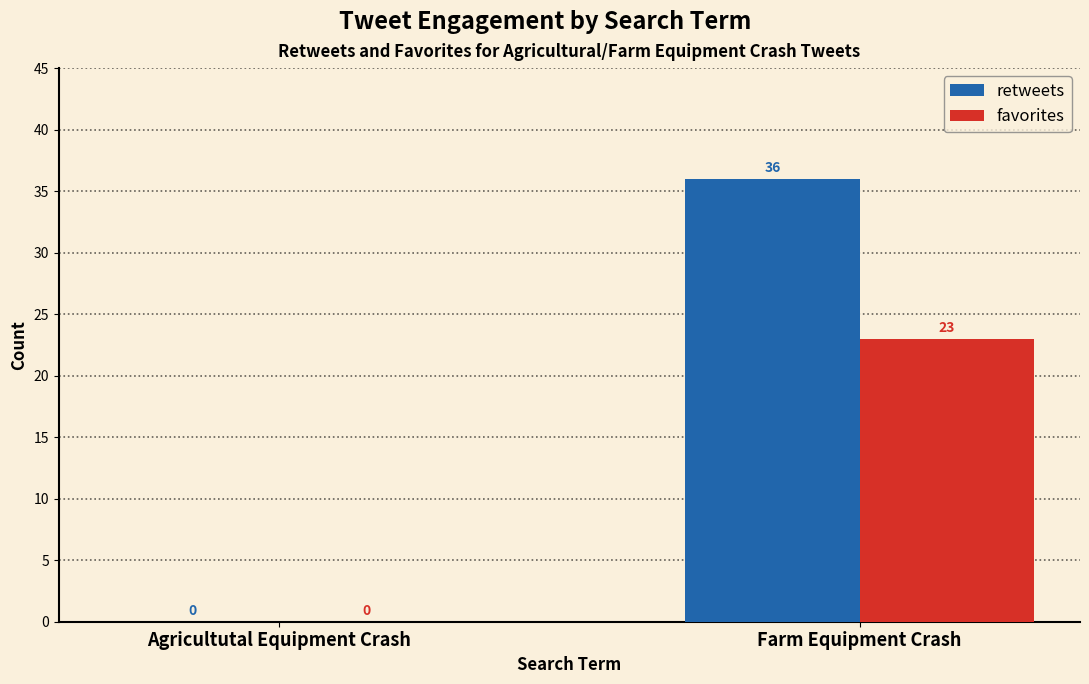

Reading right to left, transcribe all the data shown in this chart.

retweets: Farm Equipment Crash=36	Agricultutal Equipment Crash=0
favorites: Farm Equipment Crash=23	Agricultutal Equipment Crash=0